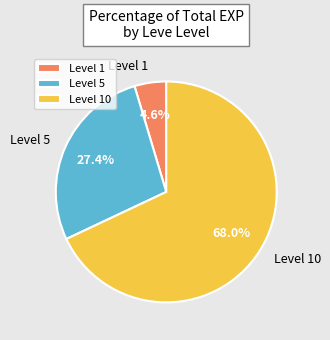

What portion of the pie excludes Level 10?

32.0%